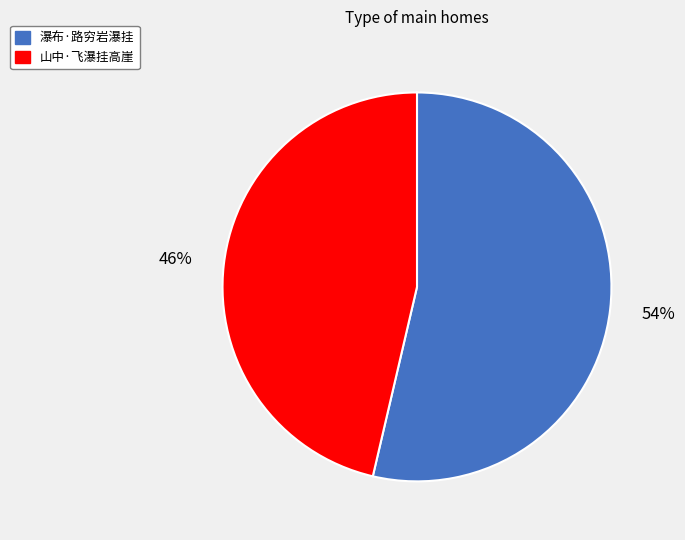

To the nearest percent, what is the combined percentage of 瀑布·路穷岩瀑挂 and 山中·飞瀑挂高崖?

100%